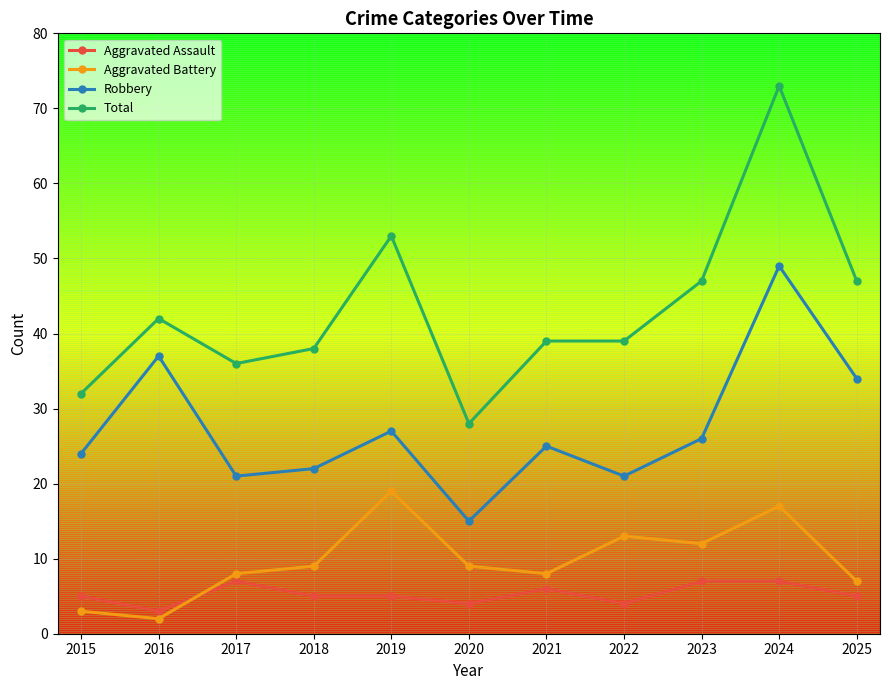

Count the number of data series in this chart.

4